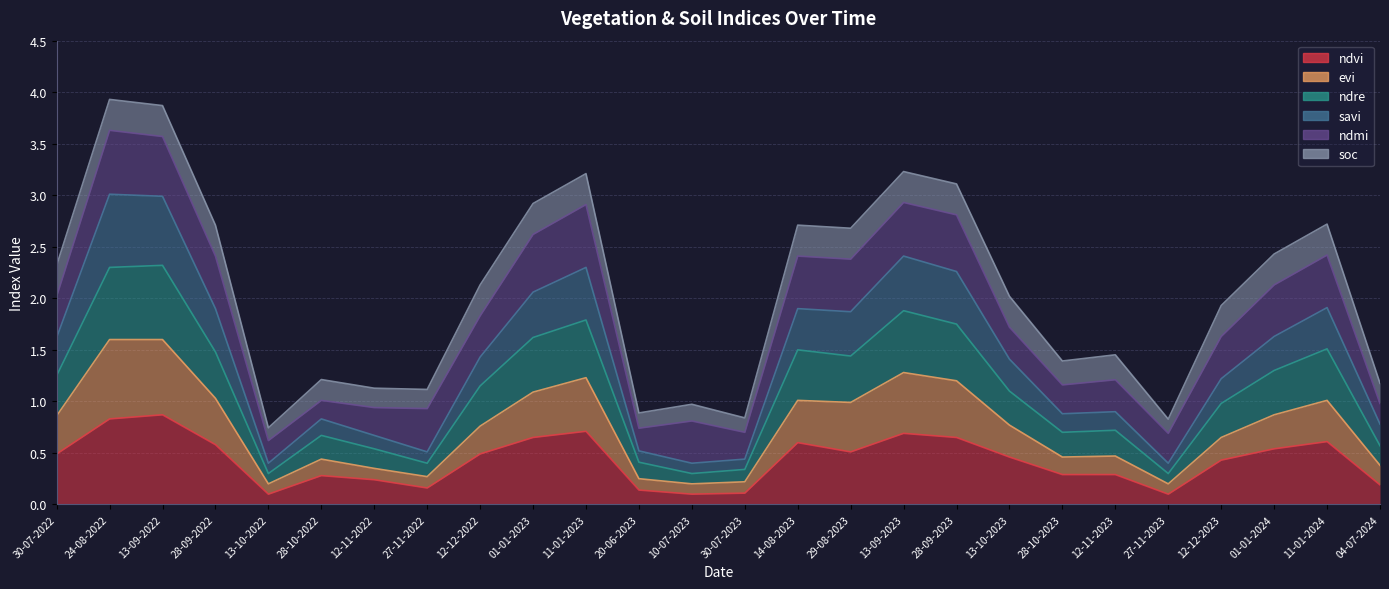

At which label does ndvi reach its peak?

13-09-2022